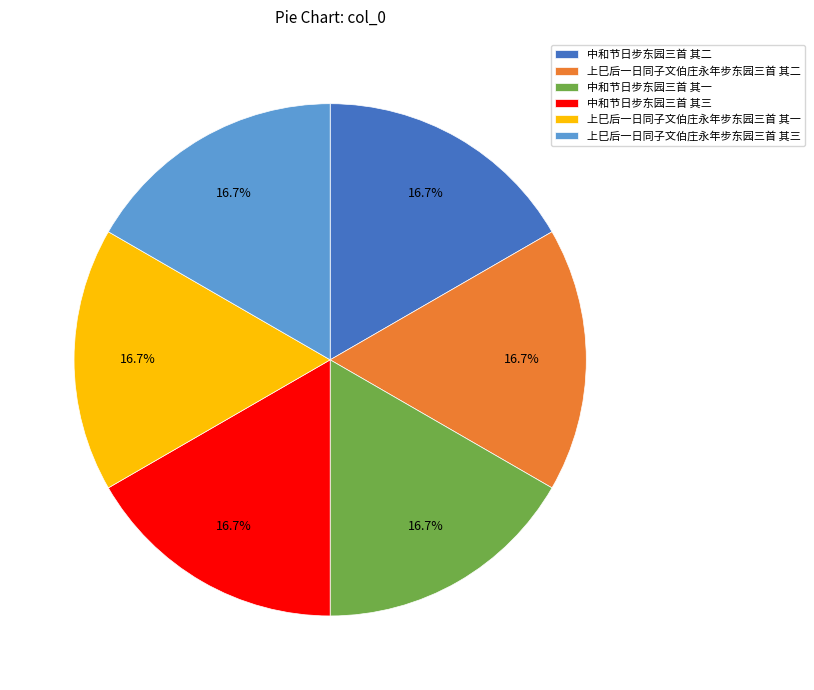

Does any single category account for the majority?

No